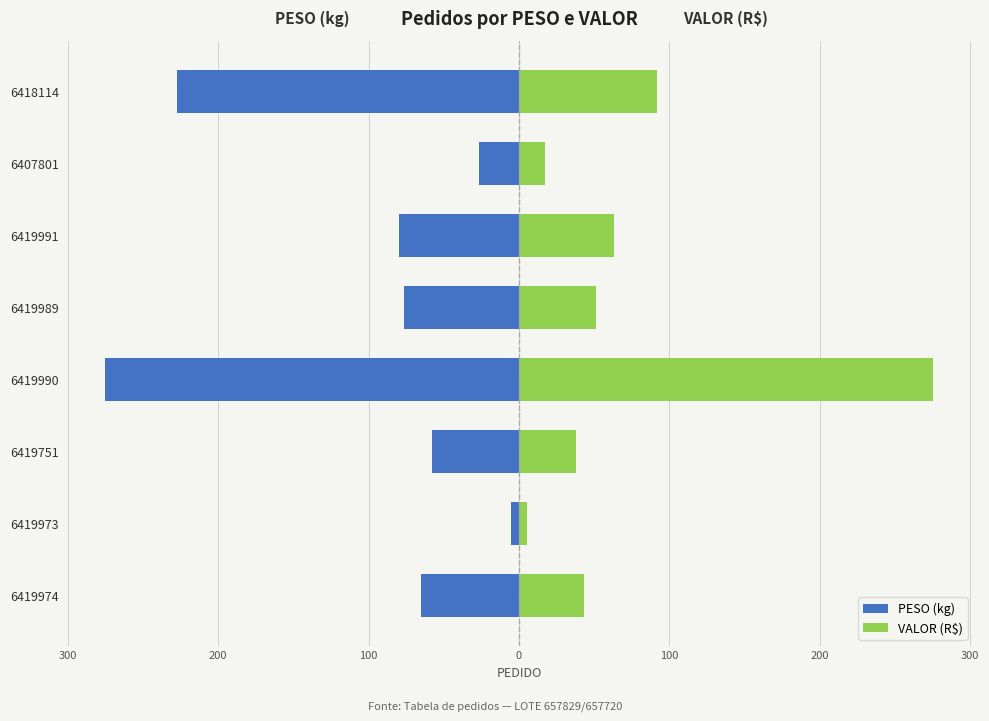

Reading right to left, transcribe all the data shown in this chart.

PESO (kg): -227.3	-26.9	-79.9	-76.5	-275.1	-57.7	-5.7	-65.0
VALOR (R$): 91.9	17.1	63.3	51.1	275.1	38.1	5.2	43.1